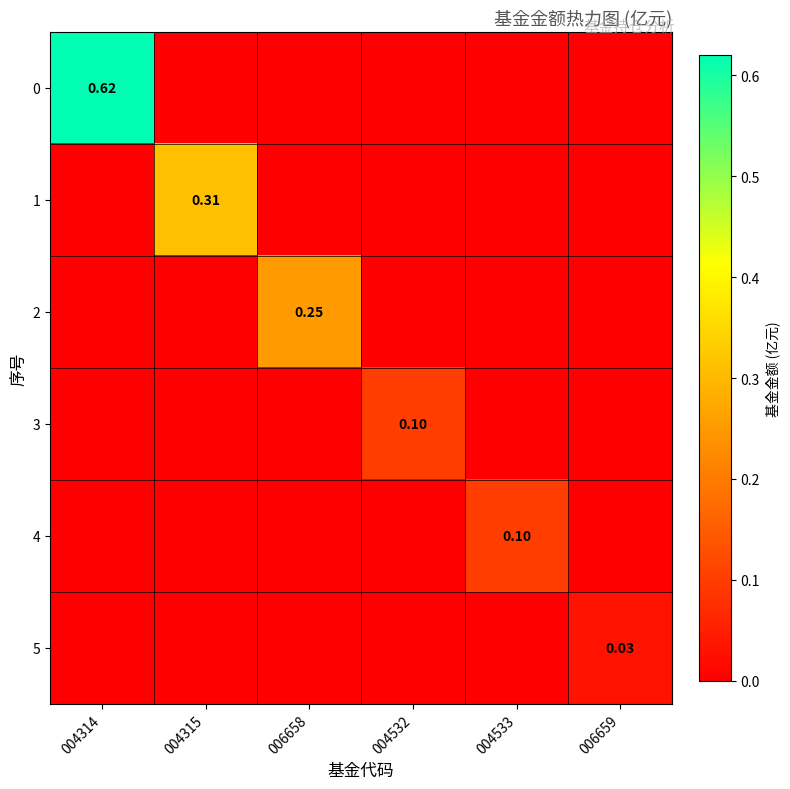

Count the number of data series in this chart.

6